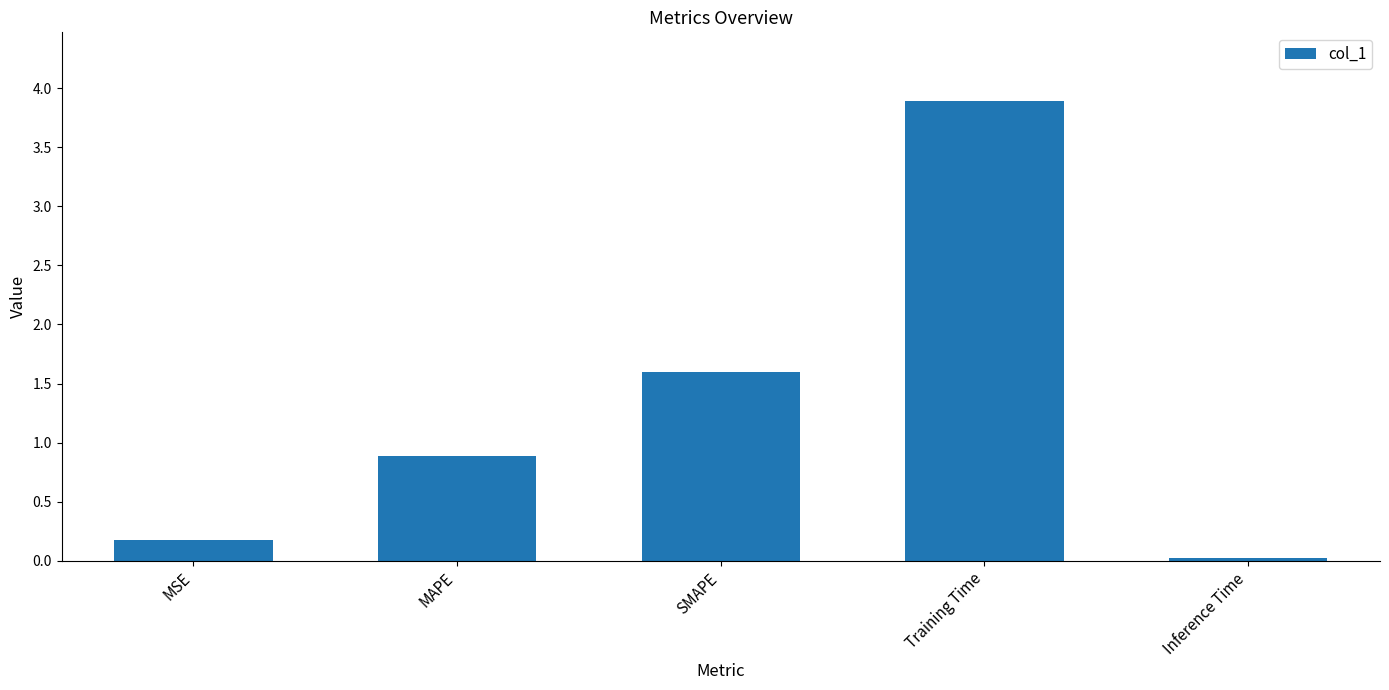

What is the label of the 3rd bar from the right?

SMAPE